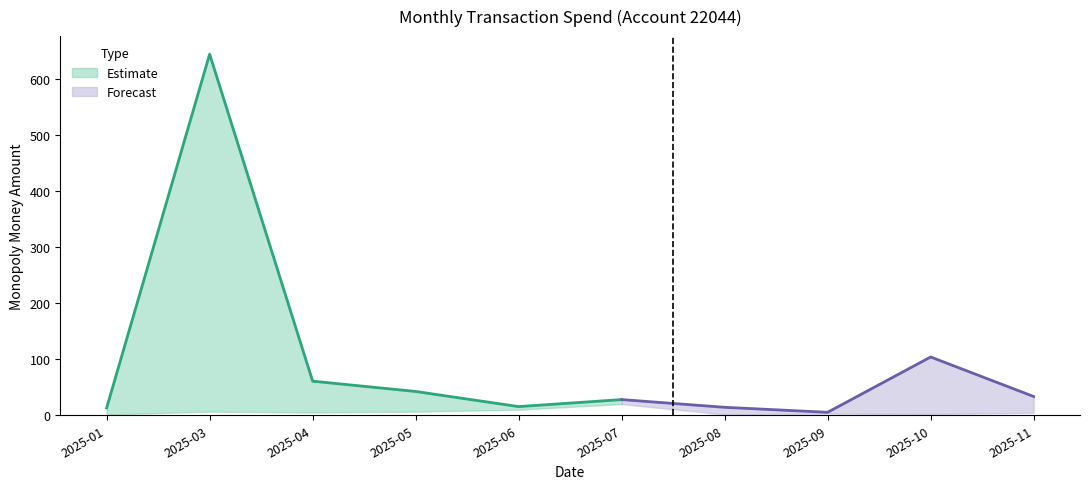

True or false: Spend Upper has a value of 5.3 at 2025-09.

True